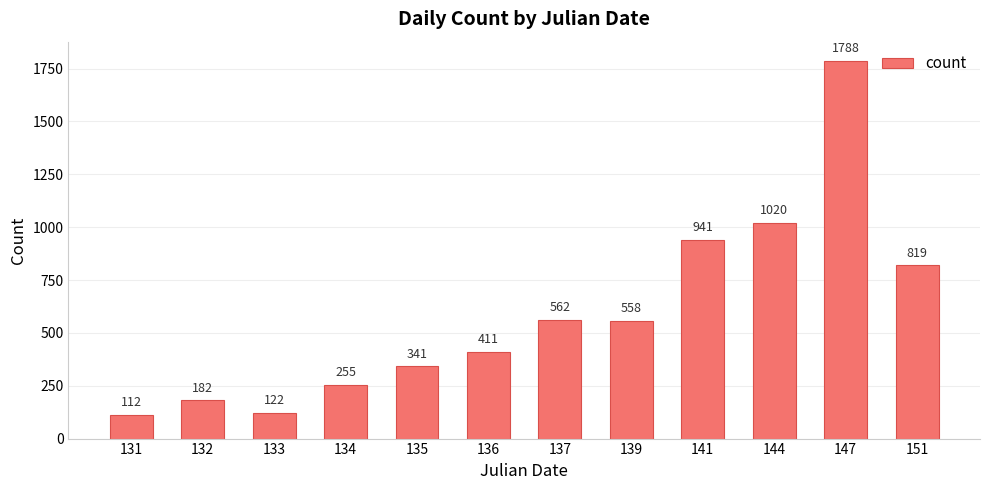

Where is the data nearest to the value 950?

141